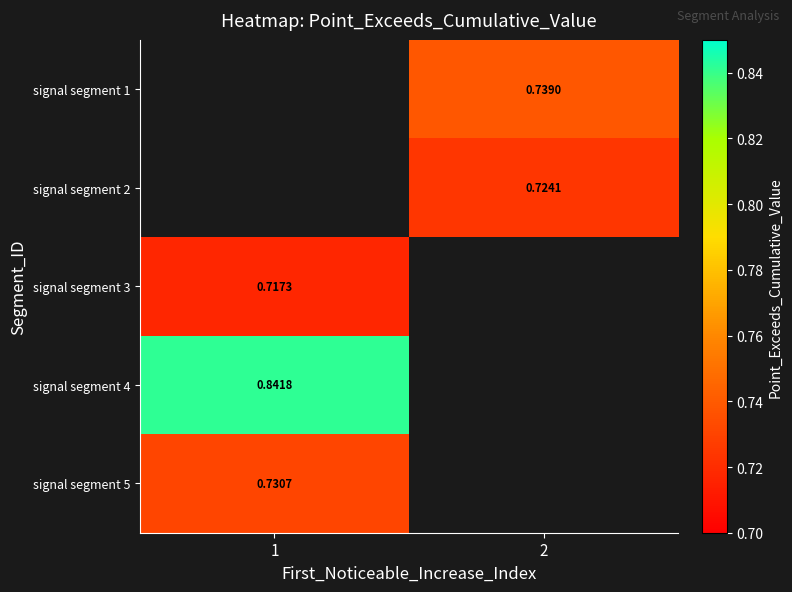

Rank the categories by signal segment 5 value from lowest to highest.

1, 2